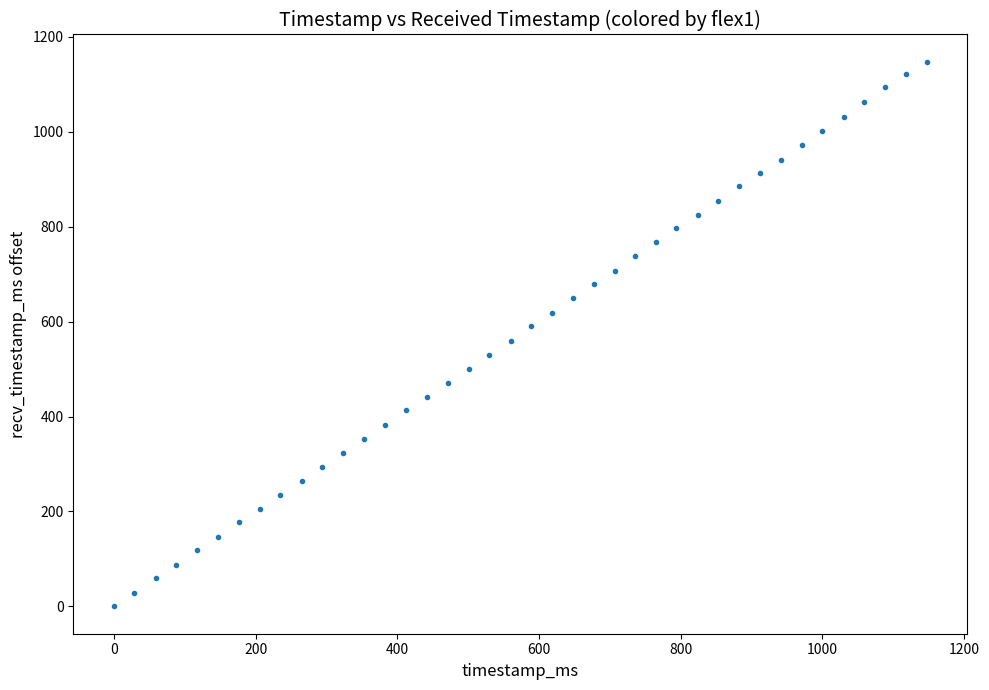

What is the range of X values (max minus min)?

1147